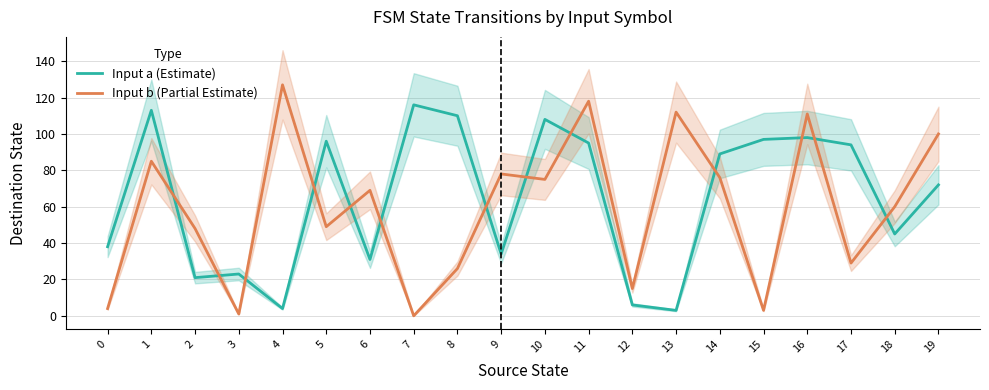

How many data points in Input a (Estimate) are above 89?

9